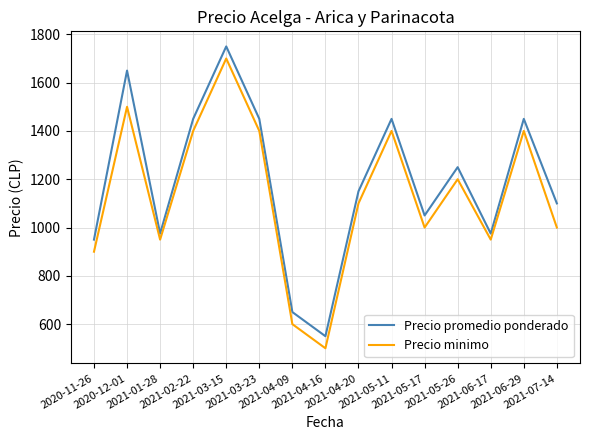

List the series in order of their overall mean, highest first.

Precio promedio ponderado, Precio minimo